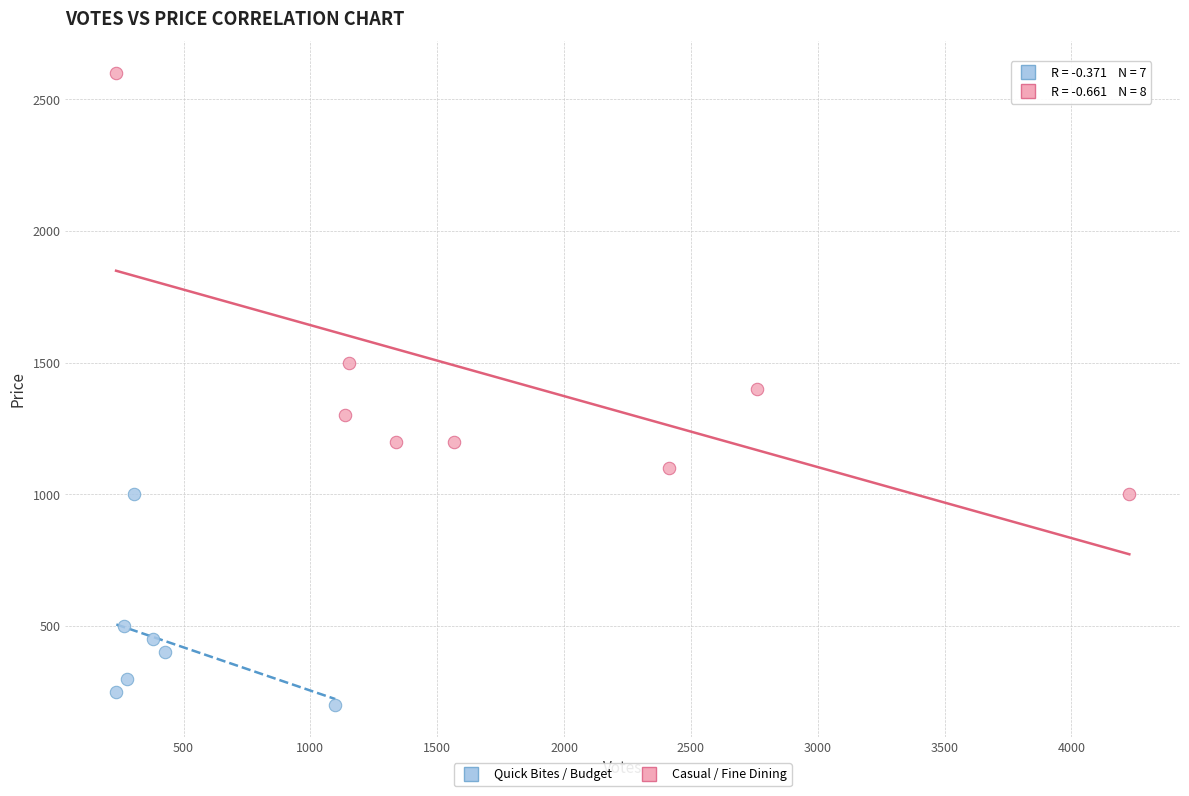

Which series has the widest spread of Y values?

Casual / Fine Dining